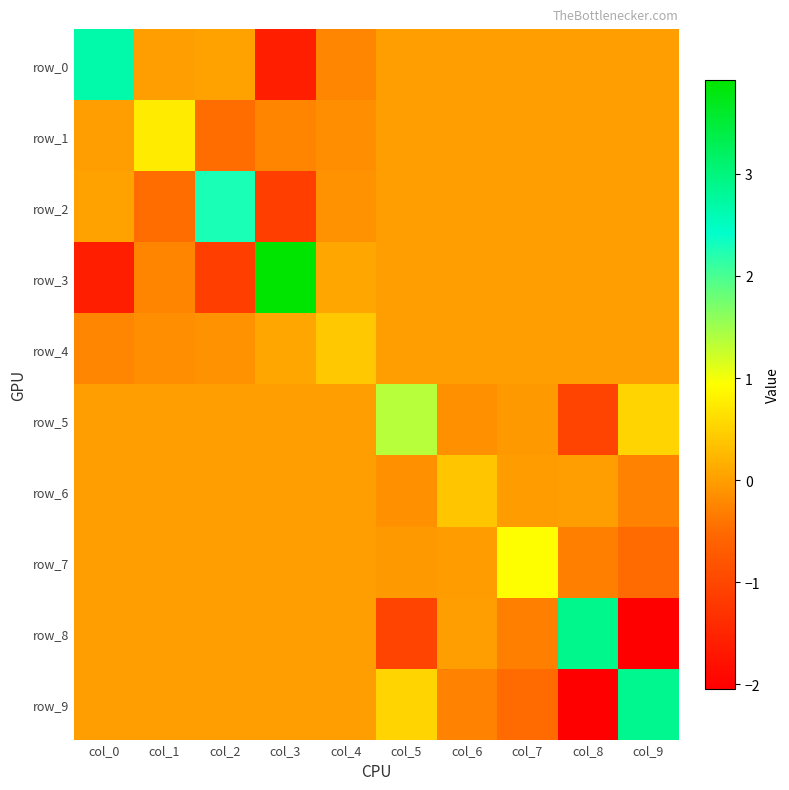

What is the difference between the second highest and second lowest values in the row_3 series?

1.2